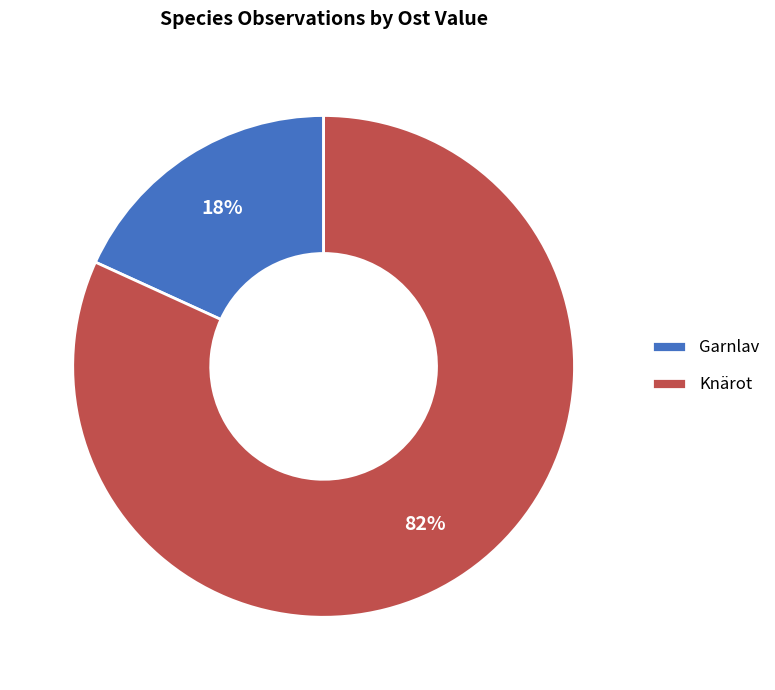

The Knärot slice represents 73% of the pie. True or false?

False